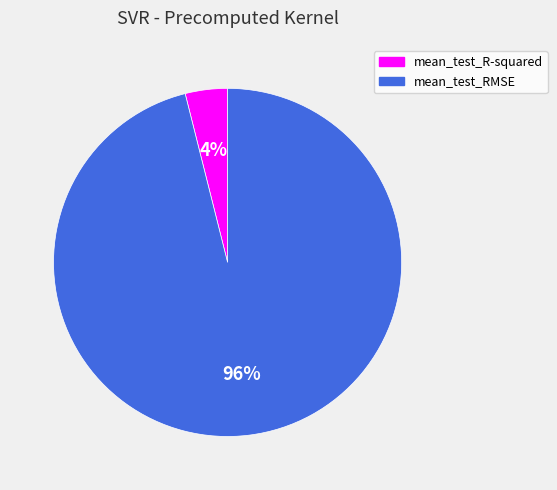

How many slices are in this pie chart?

2